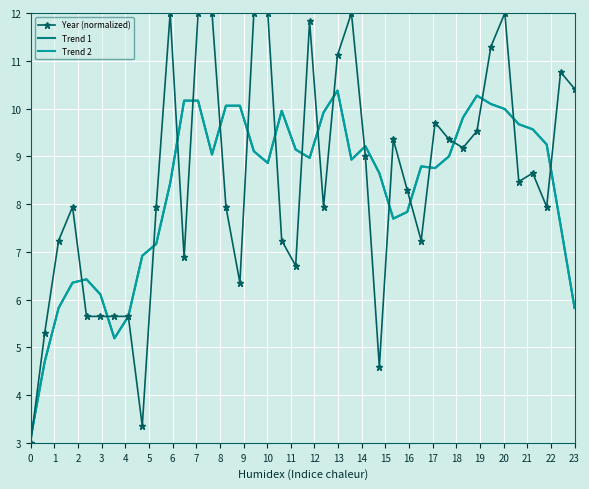

What is the value of the Trend 2 point at the 27th from the left?

7.7